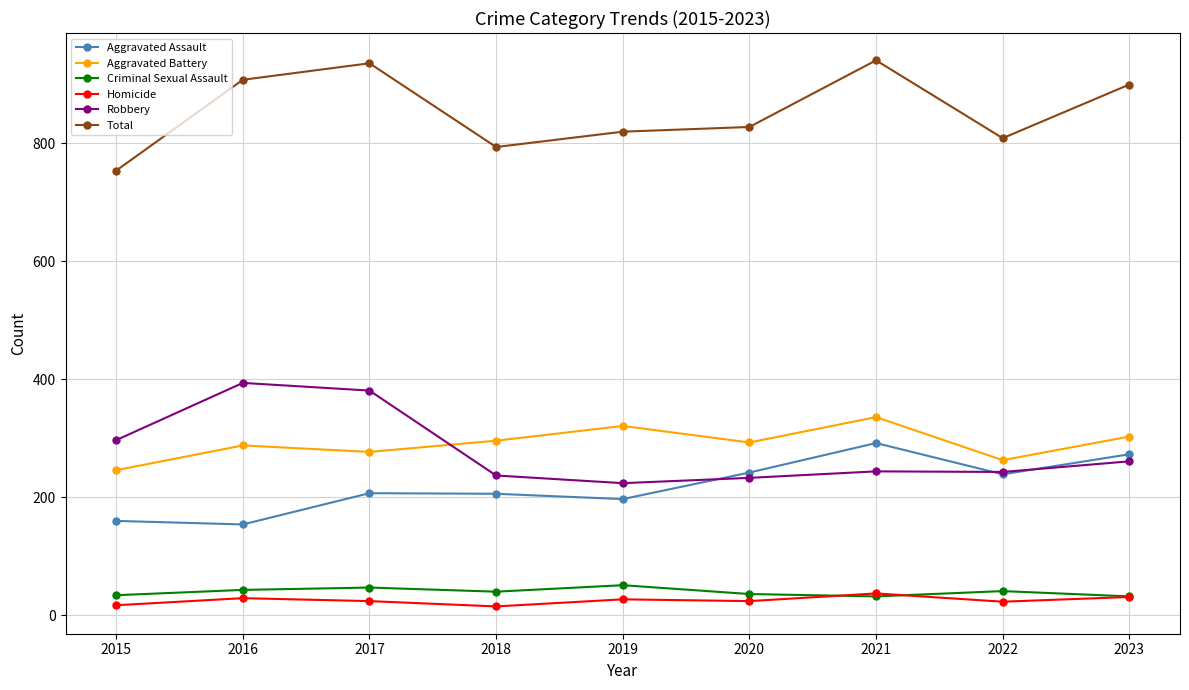

What is the difference between the Aggravated Battery values at 2020 and 2015?

47